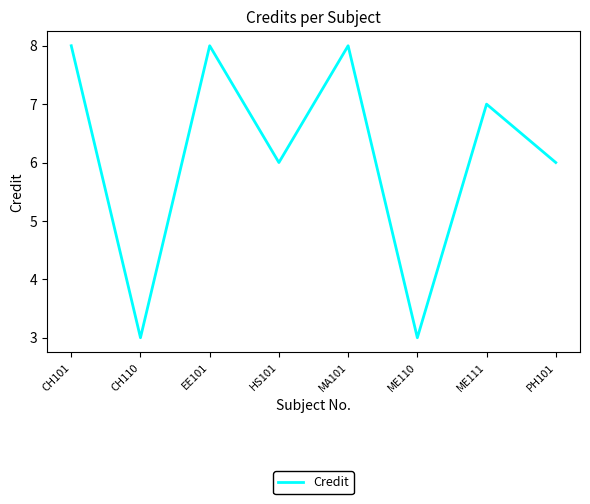

What is the sum of all values?

49